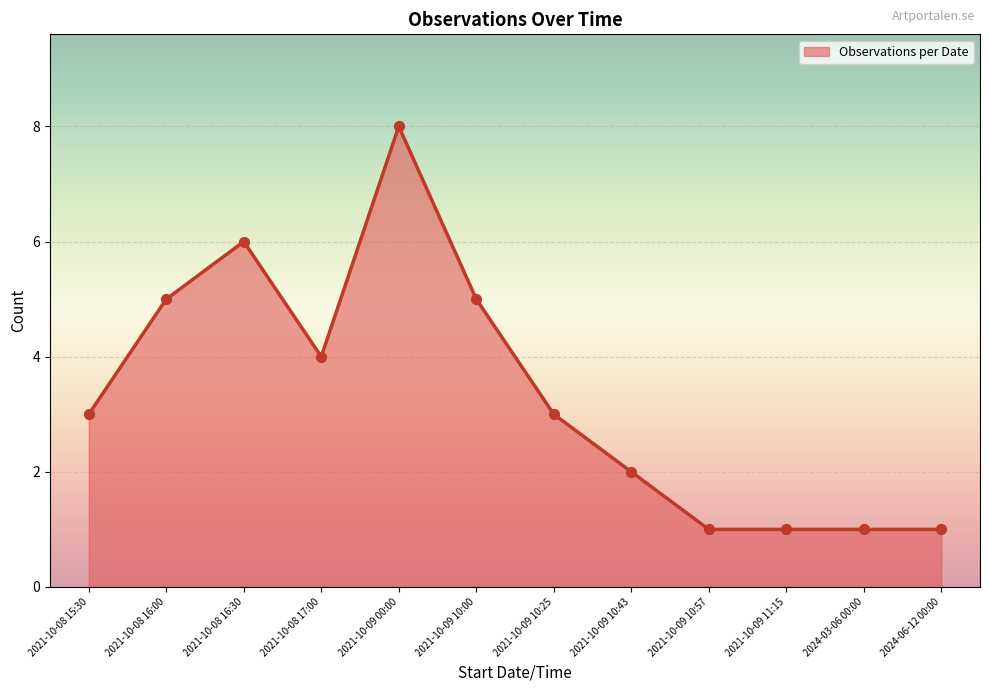

What is the ratio of the value at 2021-10-09 10:25 to the value at 2021-10-08 15:30?

1.0